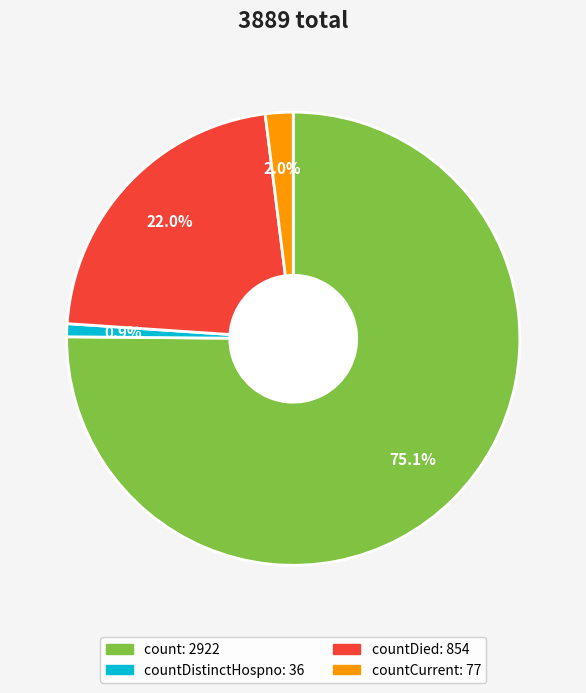

To the nearest percent, what is the difference between the largest and smallest slice percentages?

74%